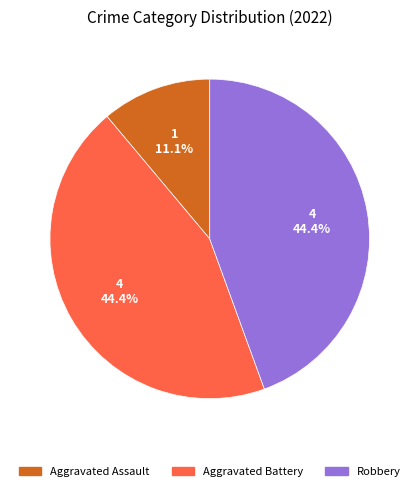

Is there a majority slice in this chart?

No